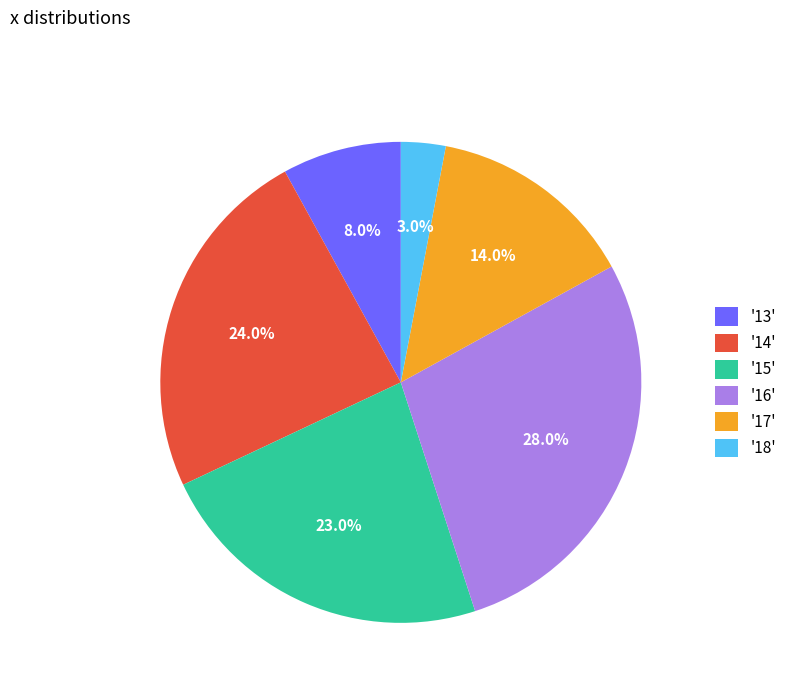

Combined, do '18' and '14' account for over 50%?

No